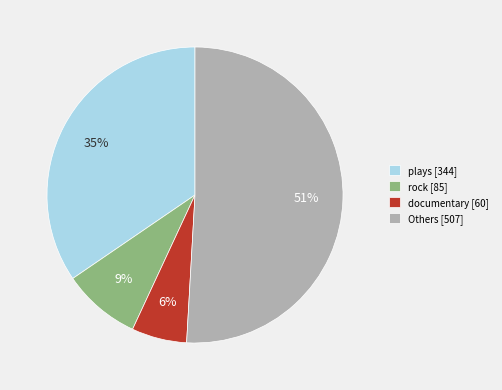

The Others [507] slice represents 51% of the pie. True or false?

True